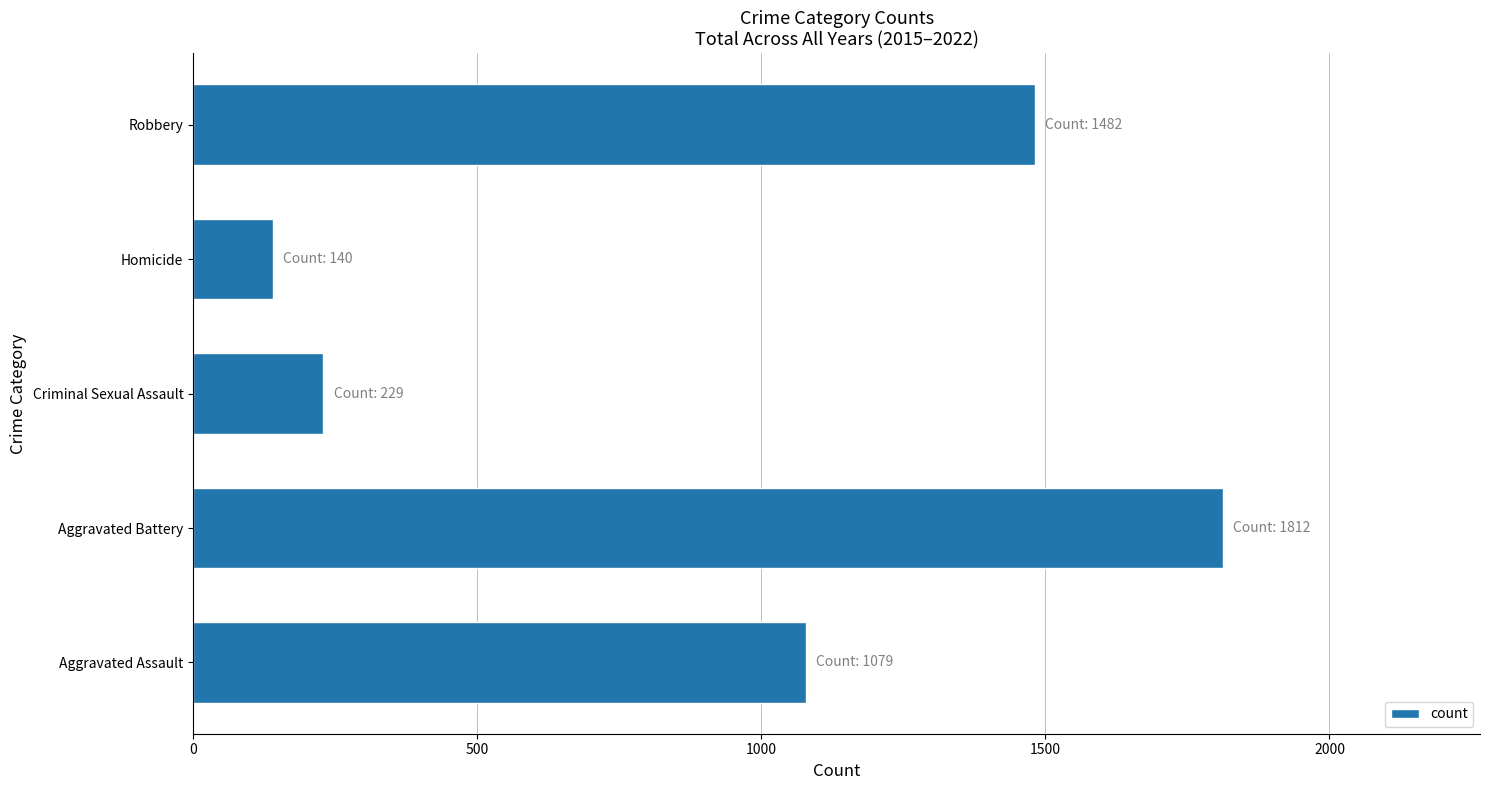

How many bars are there in total?

5